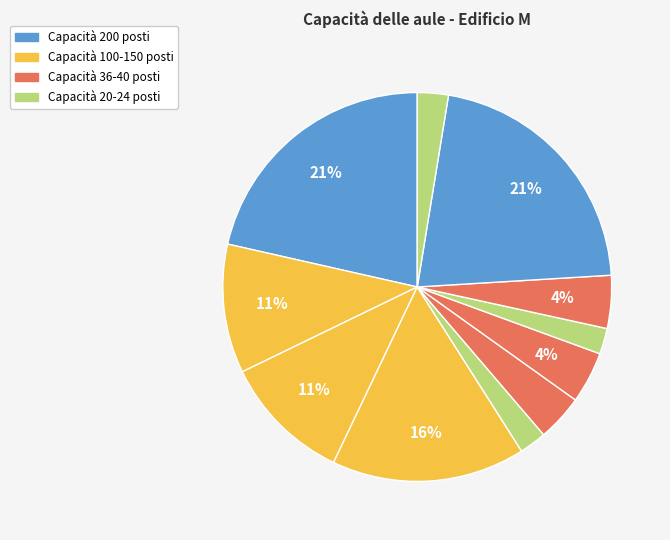

How many segments does this pie chart have?

11